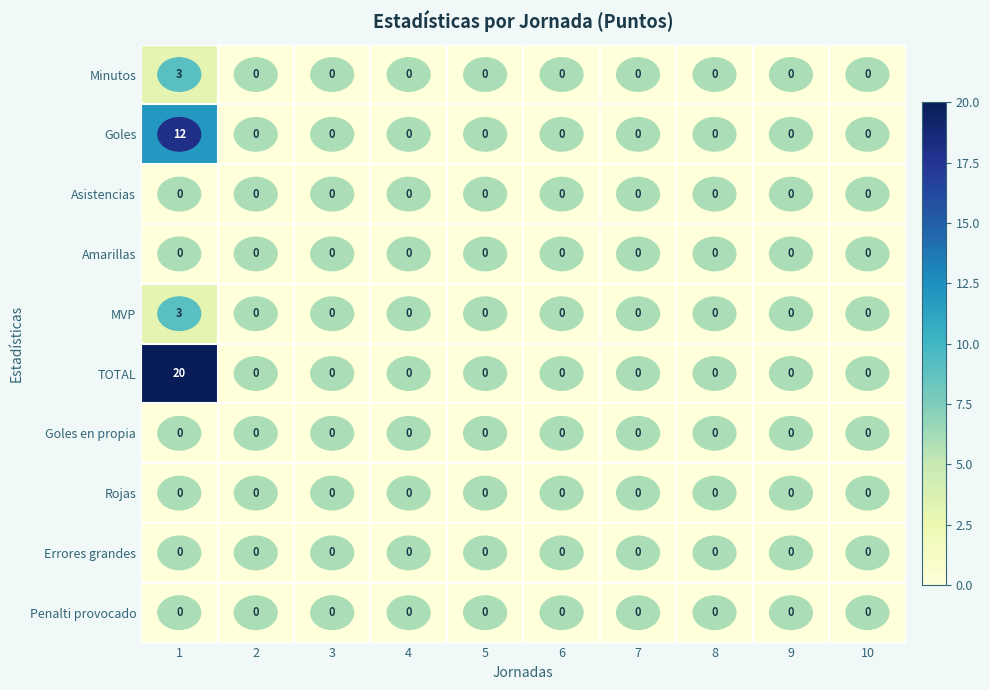

Which series has the largest total across all categories?

TOTAL